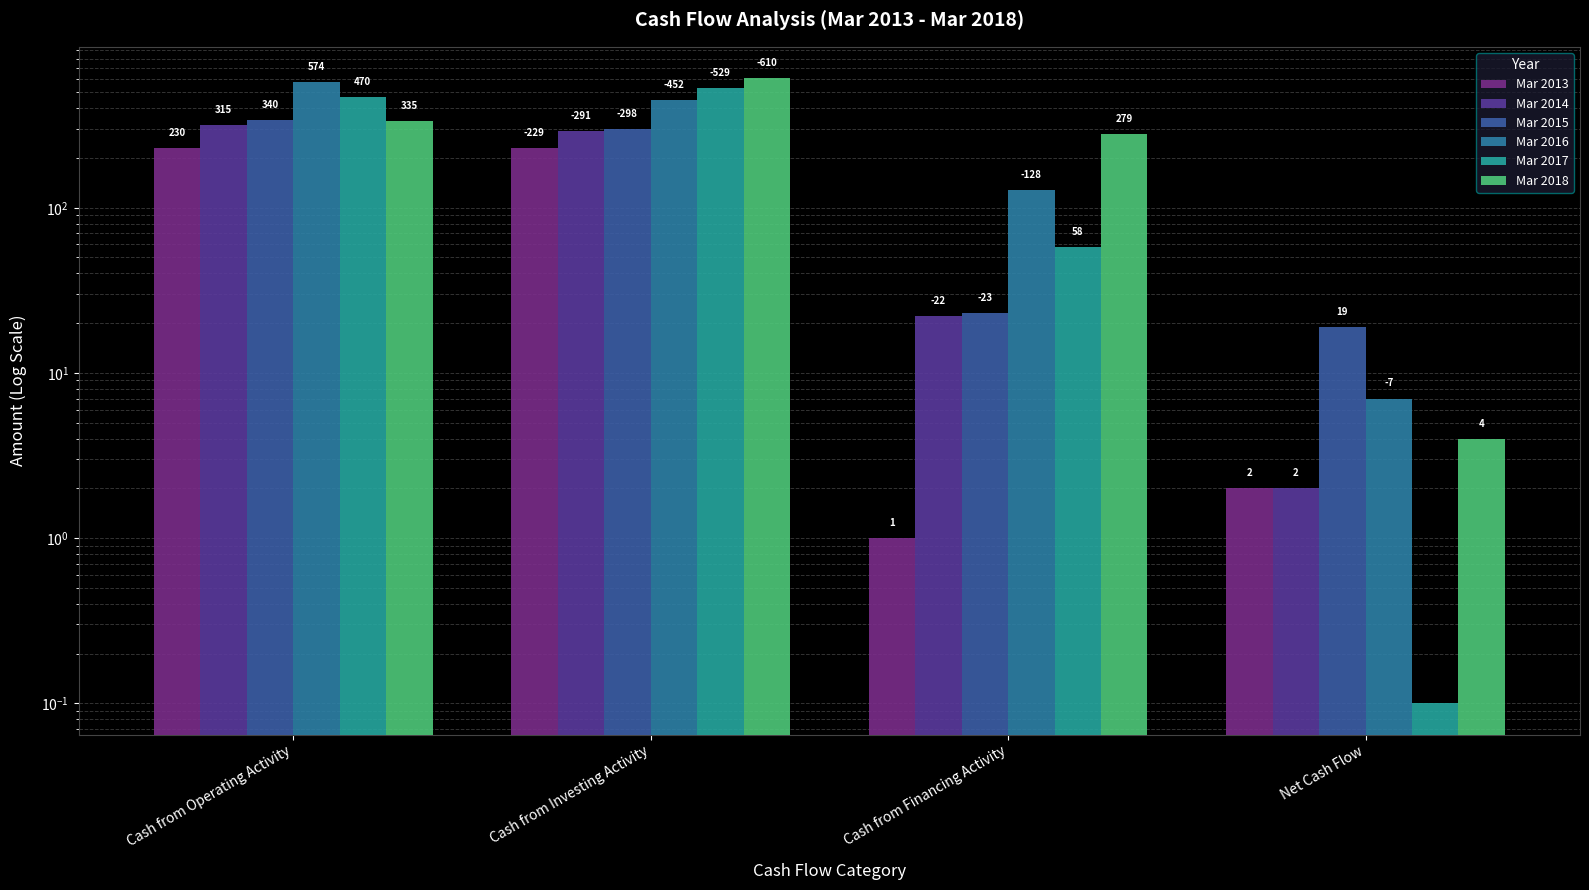

Read the Mar 2013 value at Cash from Financing Activity.

1.0